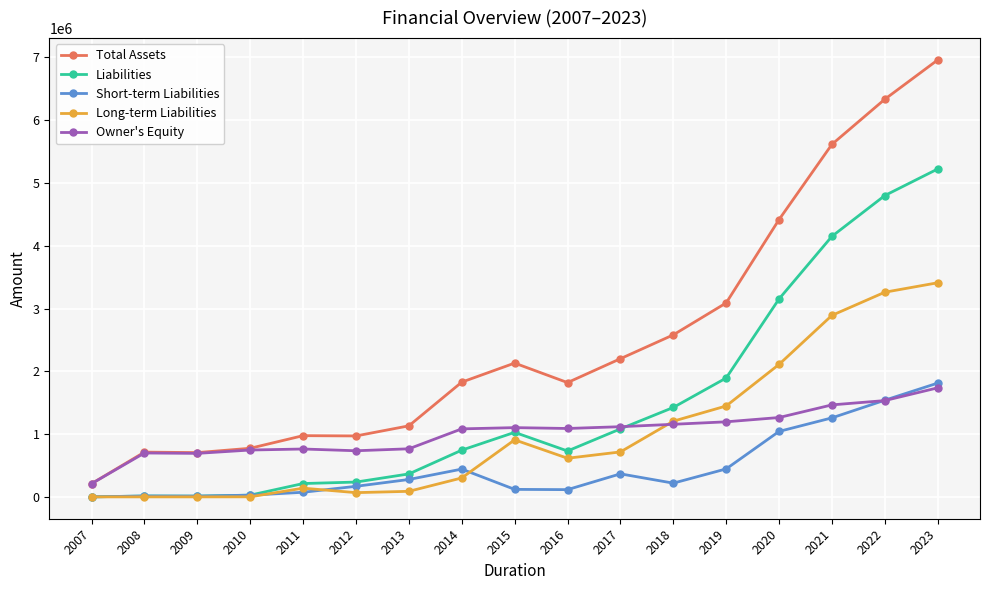

Which series has the widest spread of values?

Total Assets